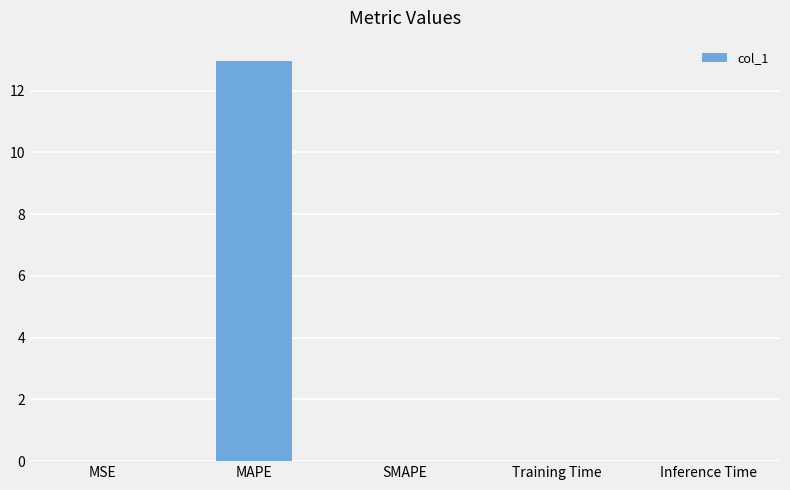

How many categories are shown in the chart?

5